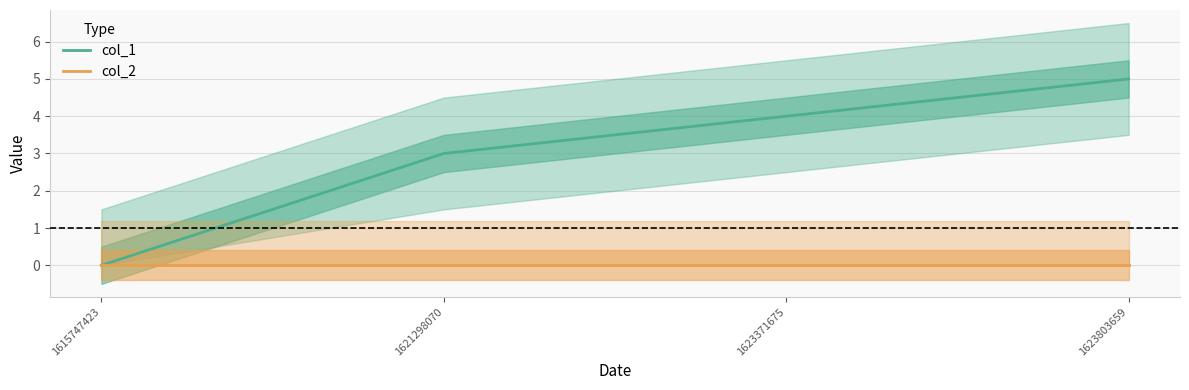

Which series changed the most between 1615747423 and 1623371675?

col_1